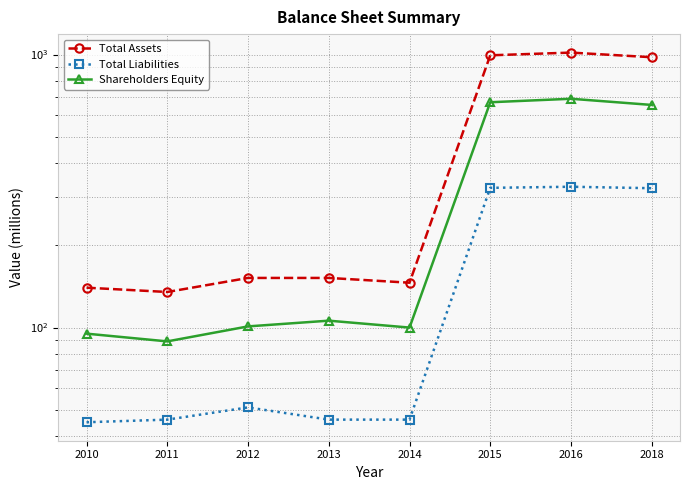

What is the difference between the Total Liabilities values at 2014 and 2018?

278